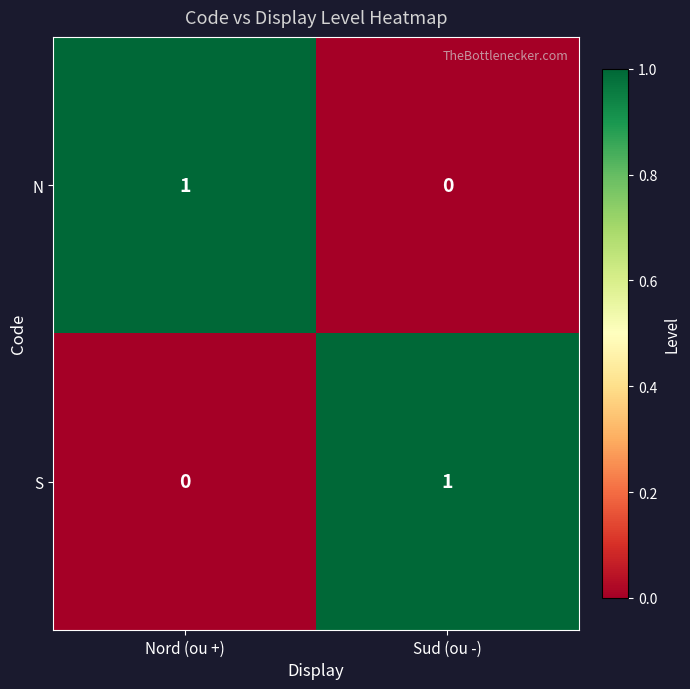

Which category has the highest value in the N series?

Nord (ou +)